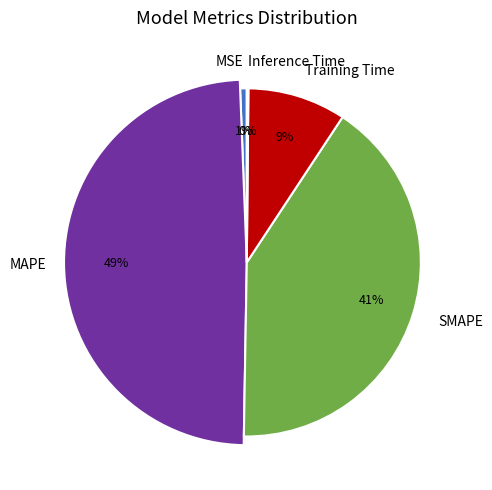

Which category has the smallest portion of the pie?

Inference Time